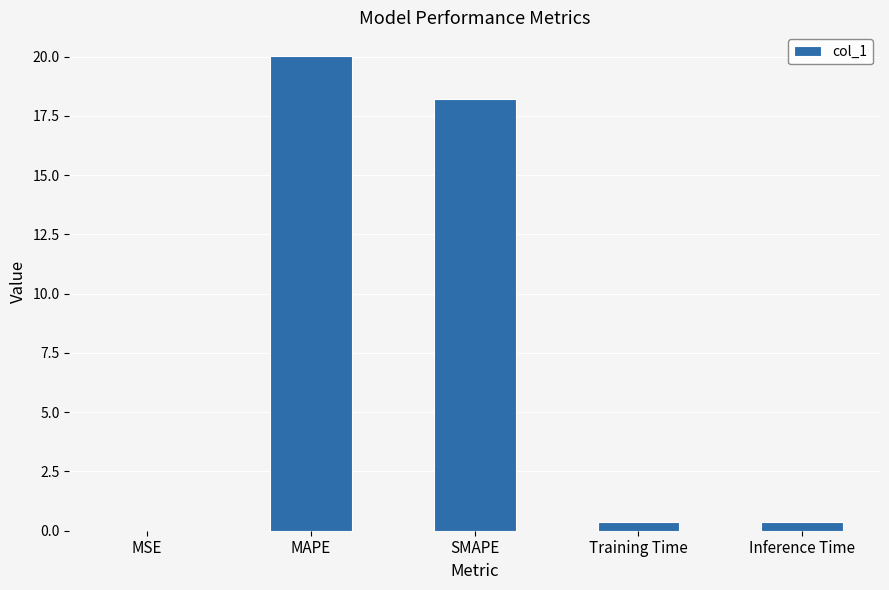

What is the maximum value shown in the chart?

20.0